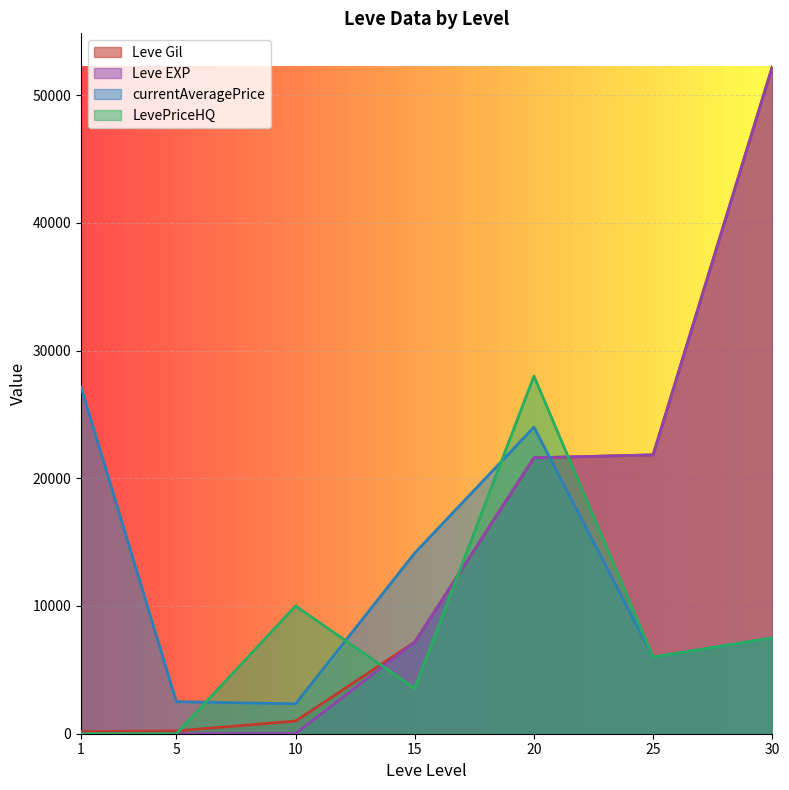

Which has a higher value, 10 or 15?

15